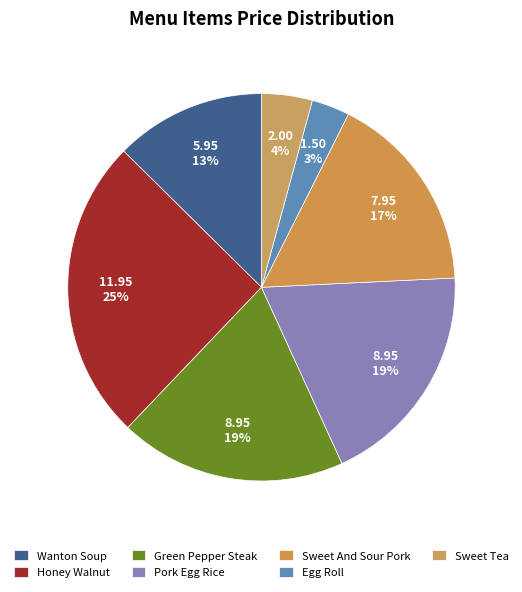

Is it true that Green Pepper Steak is 19% of the pie?

True